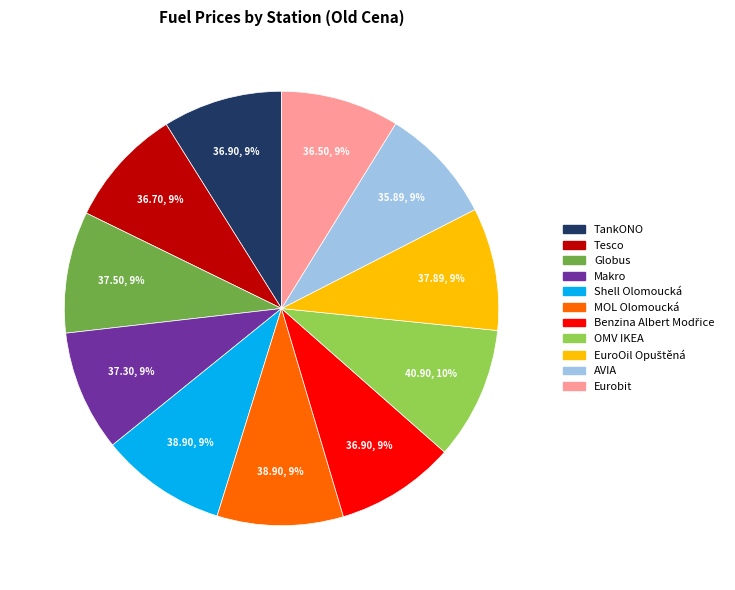

The OMV IKEA slice represents 15% of the pie. True or false?

False